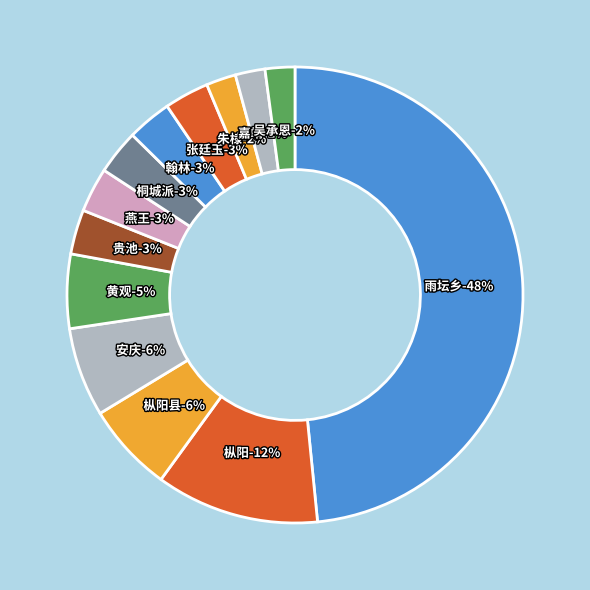

Is the sum of 枞阳县 and 安庆 greater than half?

No